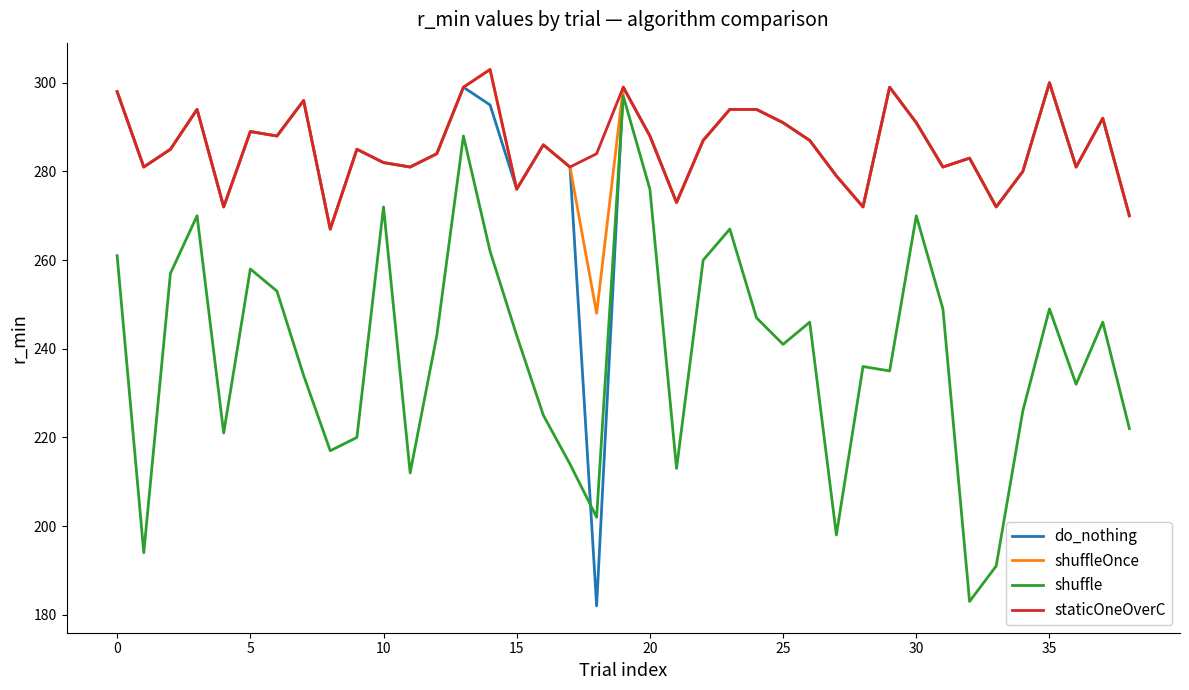

What is the minimum value shown in the chart?

182